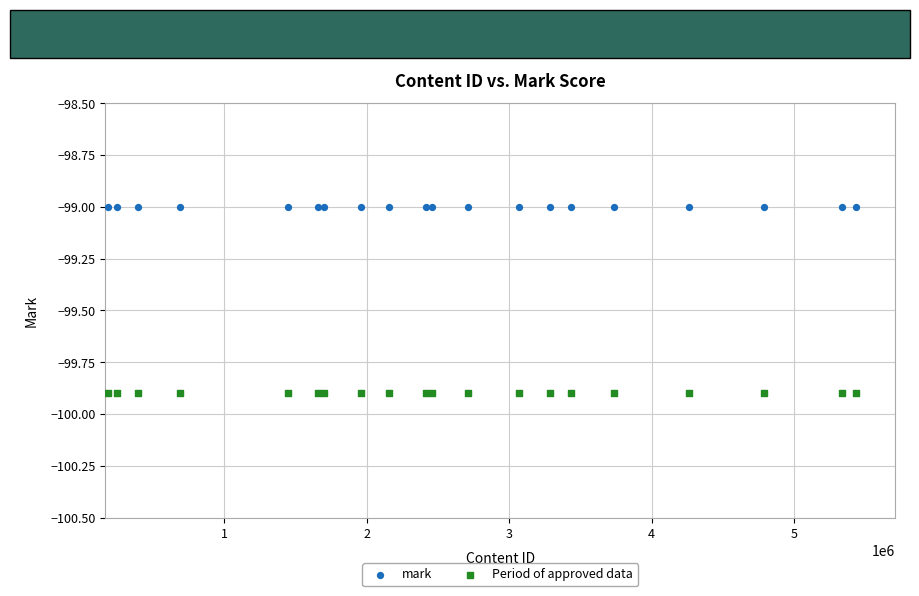

Which series reaches the maximum Y coordinate?

mark